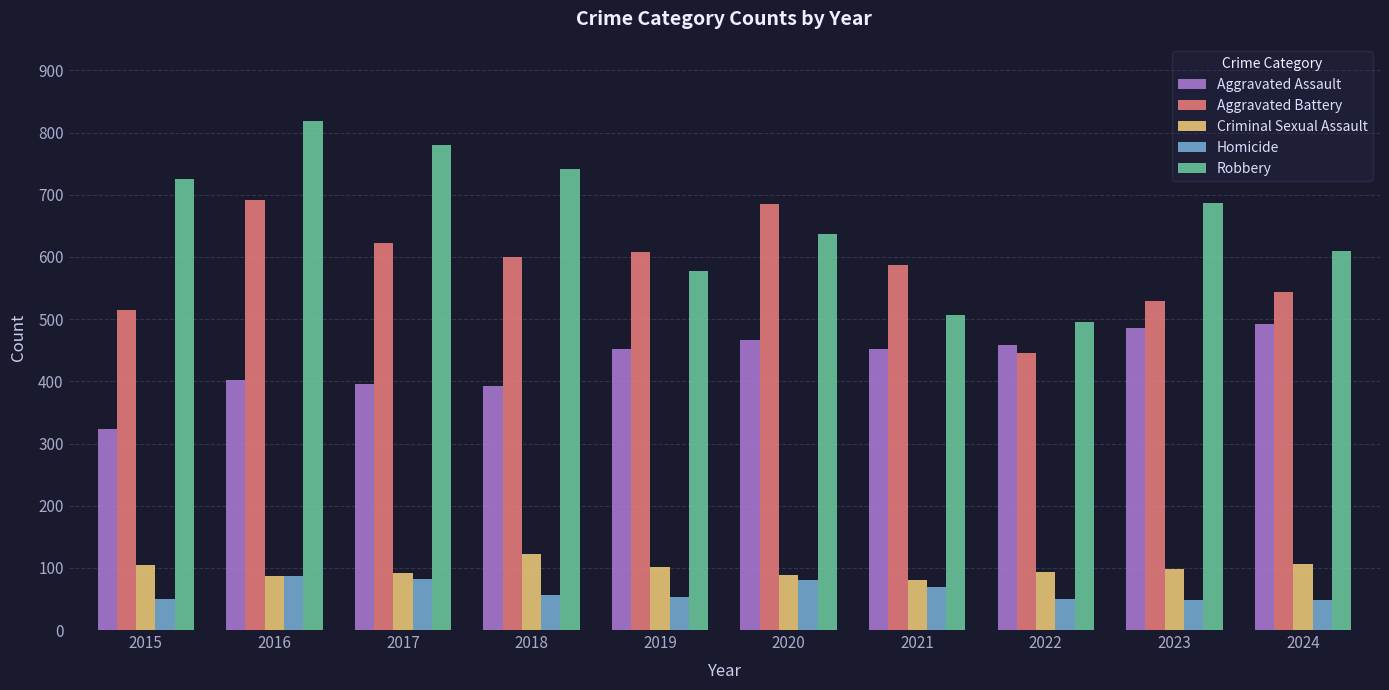

Is the value of Homicide at 2016 greater than the value of Aggravated Battery at 2017?

No